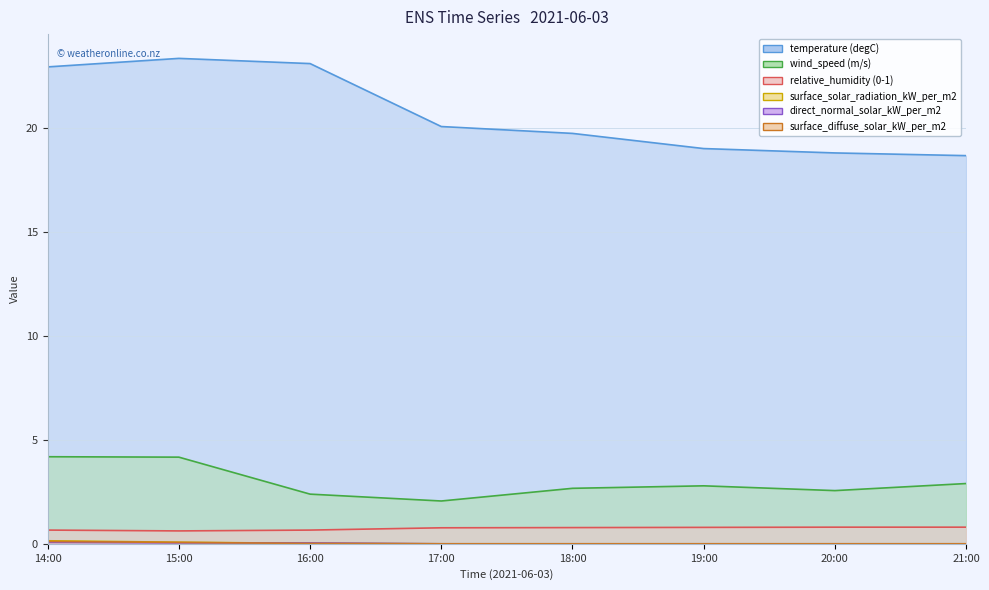

At 15:00, list the series in order from smallest to largest.

direct_normal_solar_kW_per_m2, surface_diffuse_solar_kW_per_m2, surface_solar_radiation_kW_per_m2, relative_humidity (0-1), wind_speed (m/s), temperature (degC)